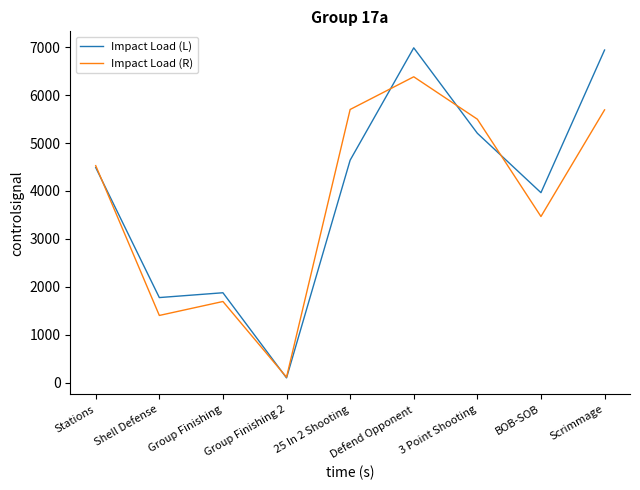

List the series in order of their peak value, highest first.

Impact Load (L), Impact Load (R)